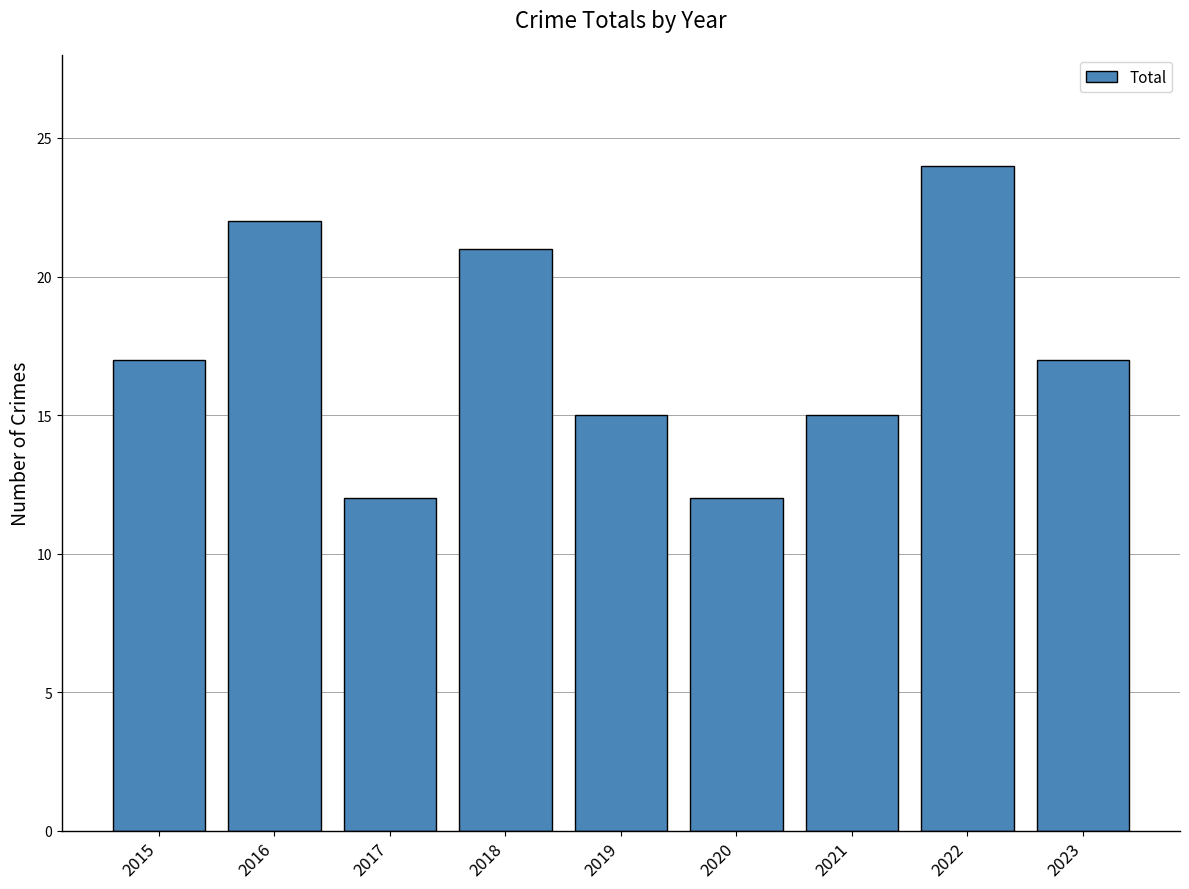

How many categories are shown in the chart?

9